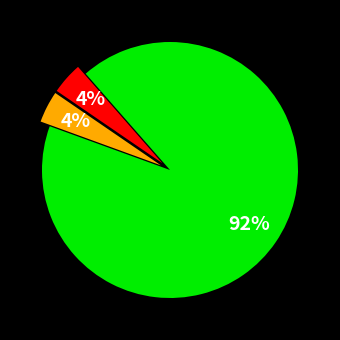

Does any single category account for the majority?

Yes